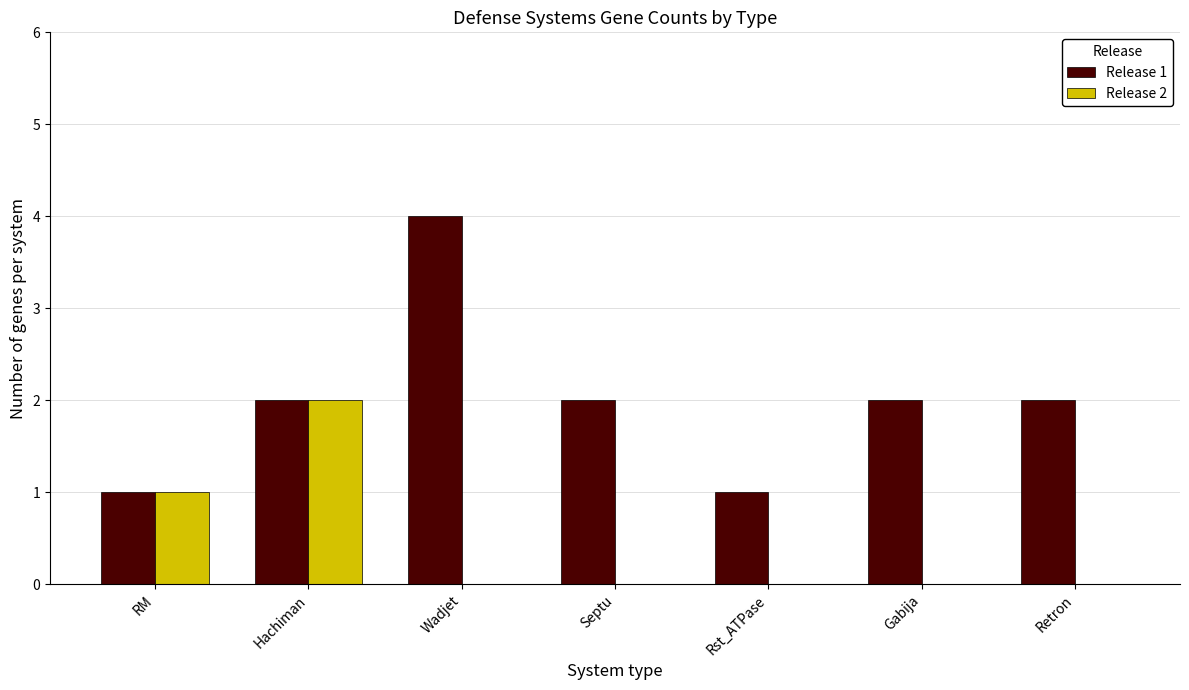

Which series changed the most between Hachiman and Retron?

Release 2